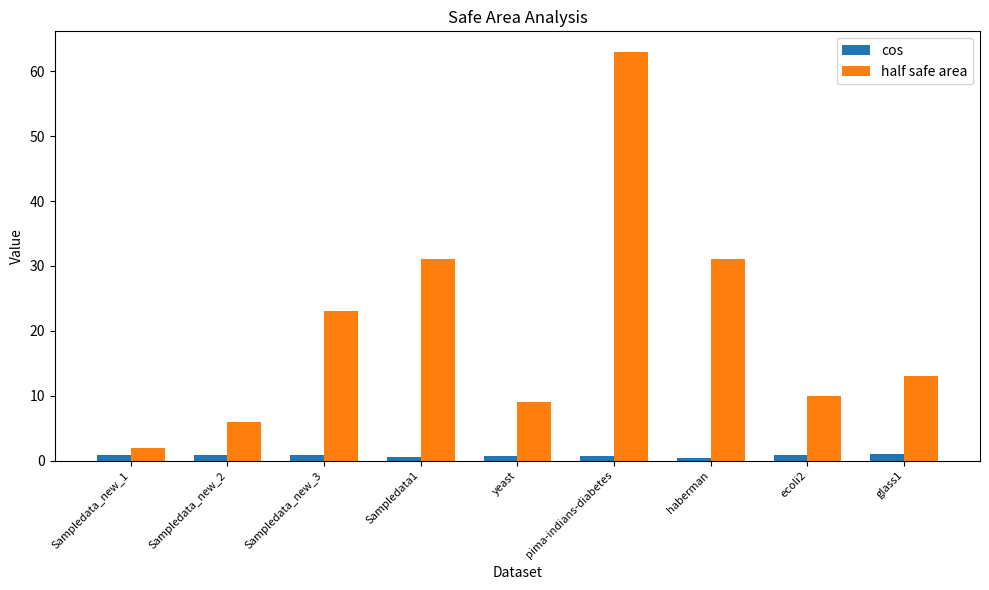

At which category is the sum across all series the highest?

pima-indians-diabetes